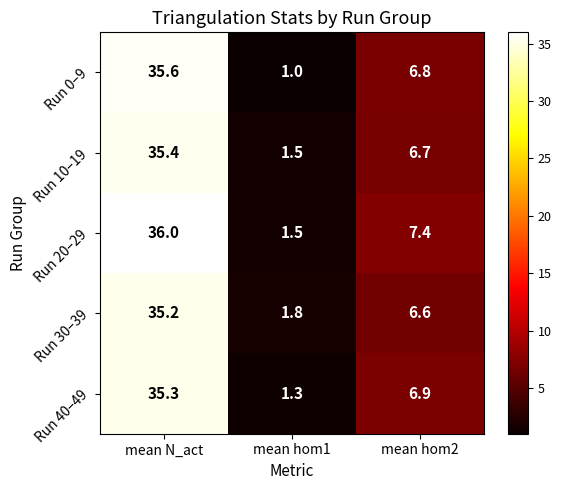

What is the maximum value for Run 30–39?

35.2